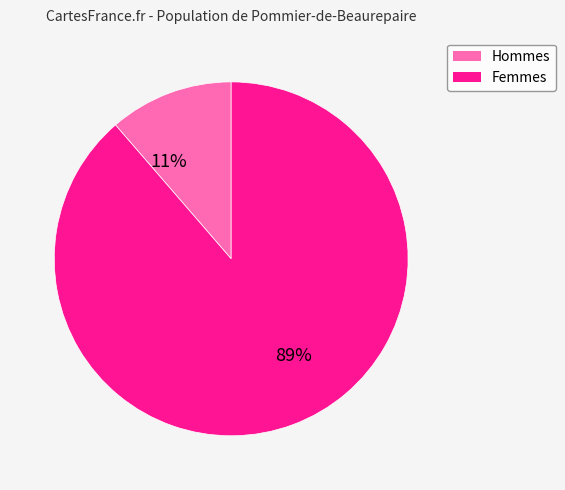

To the nearest percent, what is the average slice percentage?

50%